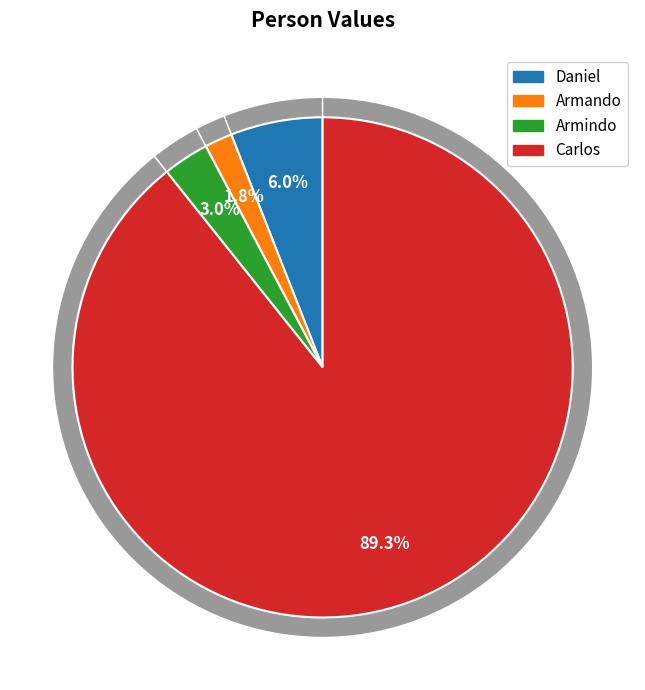

How many segments does this pie chart have?

4